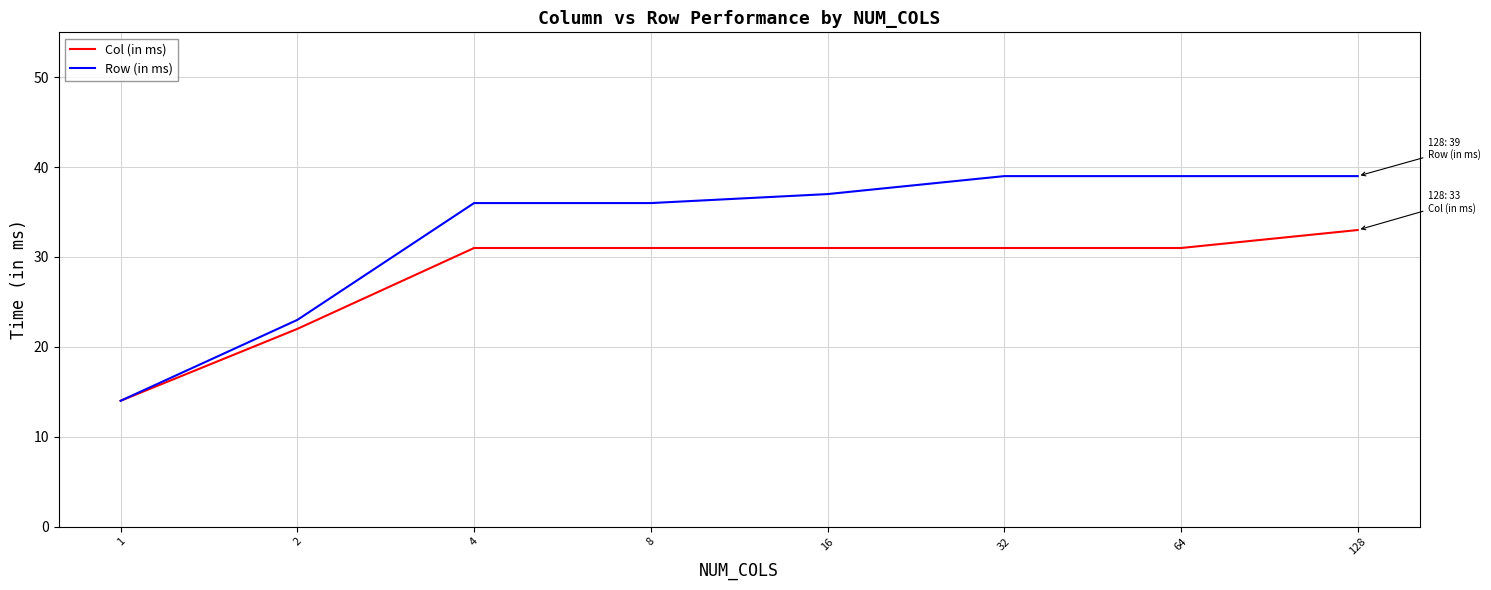

Where is Col (in ms) nearest to the value 23?

2